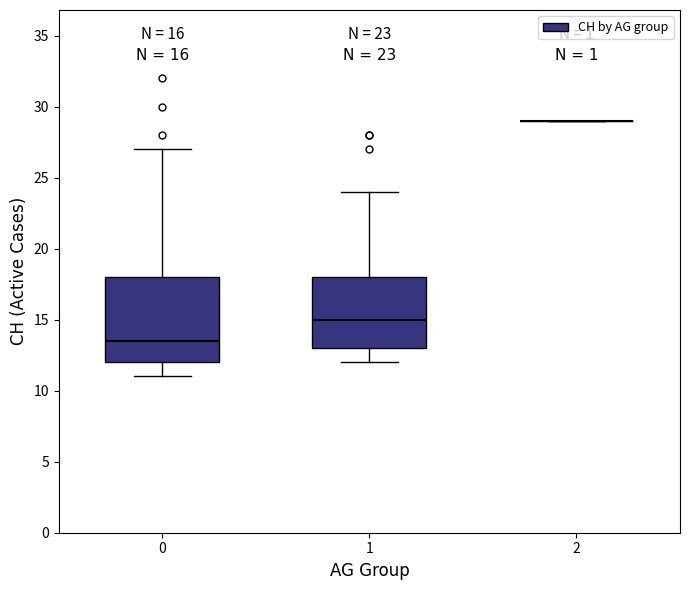

Which box is the tallest, from its lower edge to its upper edge?

0